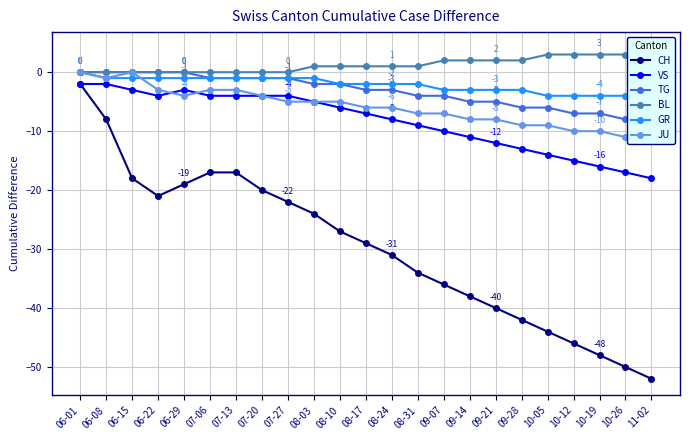

What is the value of the BL point at the 11th from the left?

1